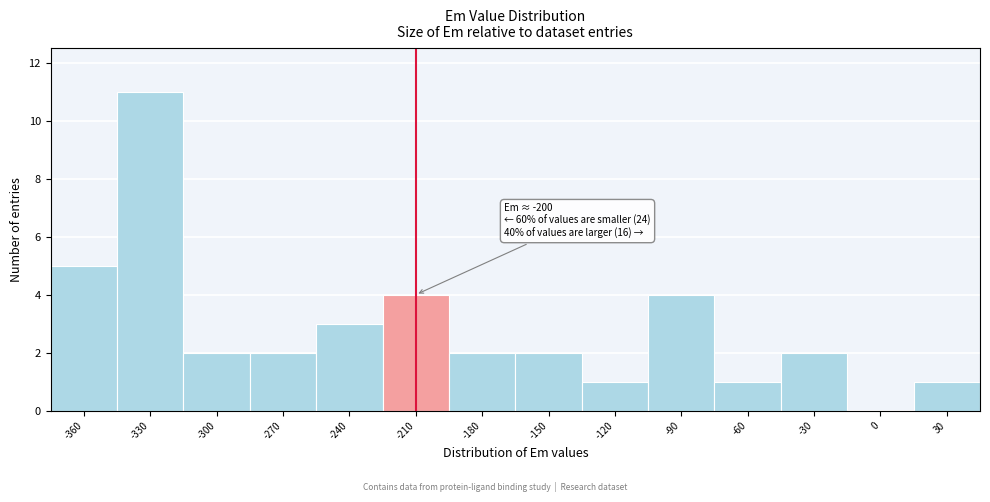

Reading right to left, transcribe all the data shown in this chart.

30=1	0=0	-30=2	-60=1	-90=4	-120=1	-150=2	-180=2	-210=4	-240=3	-270=2	-300=2	-330=11	-360=5